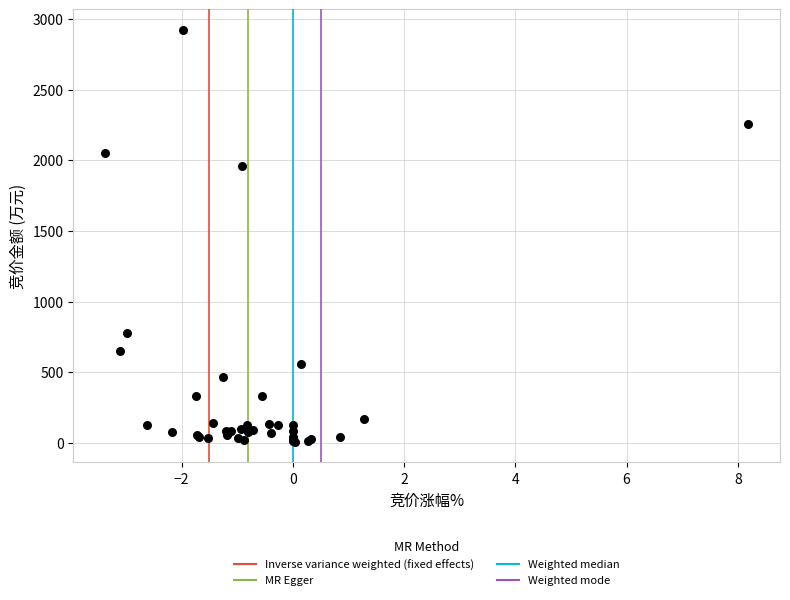

What Y value in the scatter plot is closest to 1464?

1956.2